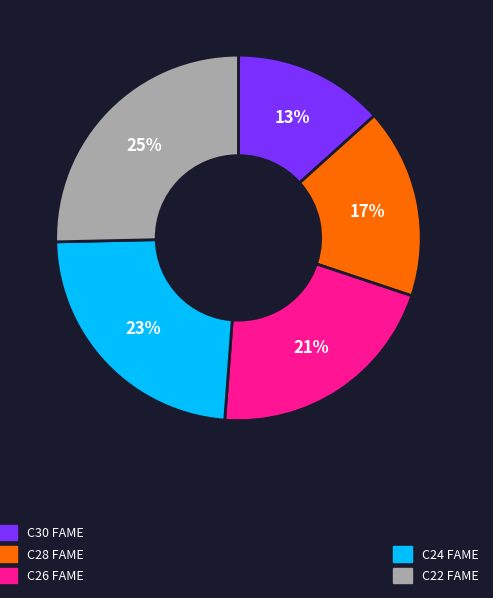

To the nearest percent, what is the difference between the largest and smallest slice percentages?

12%